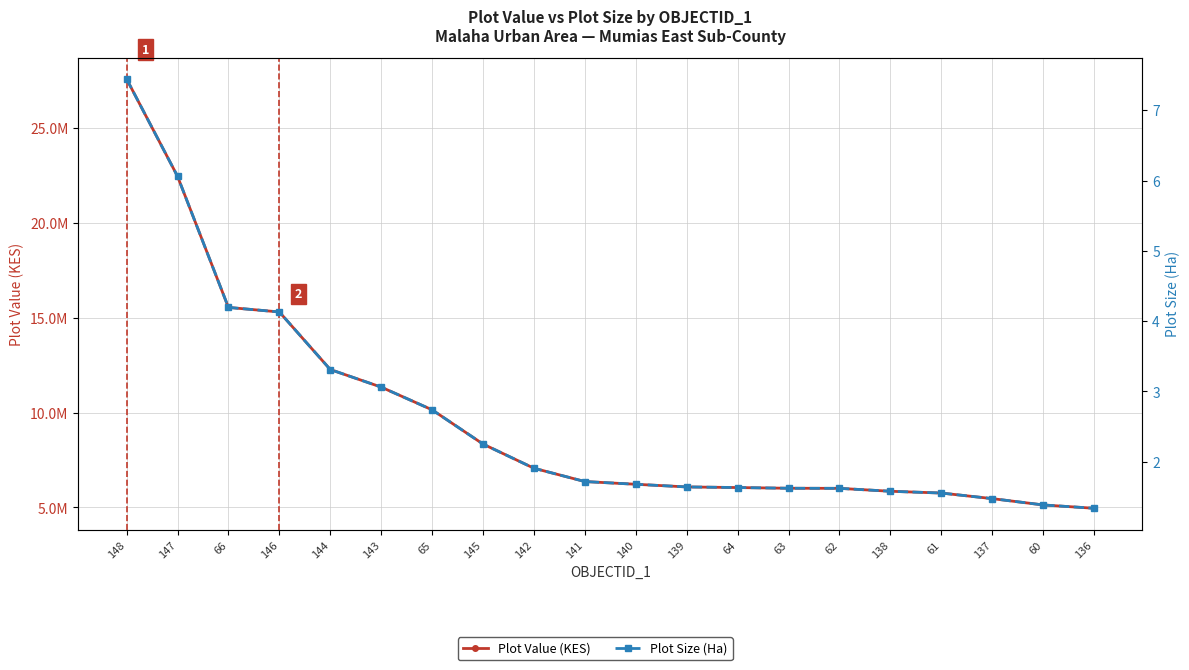

Reading left to right, what are all the values shown in this chart?

Plot Value (KES): 27592701.4	22463057.5	15545875.6	15306630.2	12271359.6	11343678.7	10146302.6	8341354.2	7065565.2	6363627.3	6220358.1	6079732.5	6047435.0	6010222.3	6005403.7	5851573.0	5757907.6	5463722.8	5130233.4	4954902.6
Plot Size (Ha): 7.4	6.1	4.2	4.1	3.3	3.1	2.7	2.3	1.9	1.7	1.7	1.6	1.6	1.6	1.6	1.6	1.6	1.5	1.4	1.3